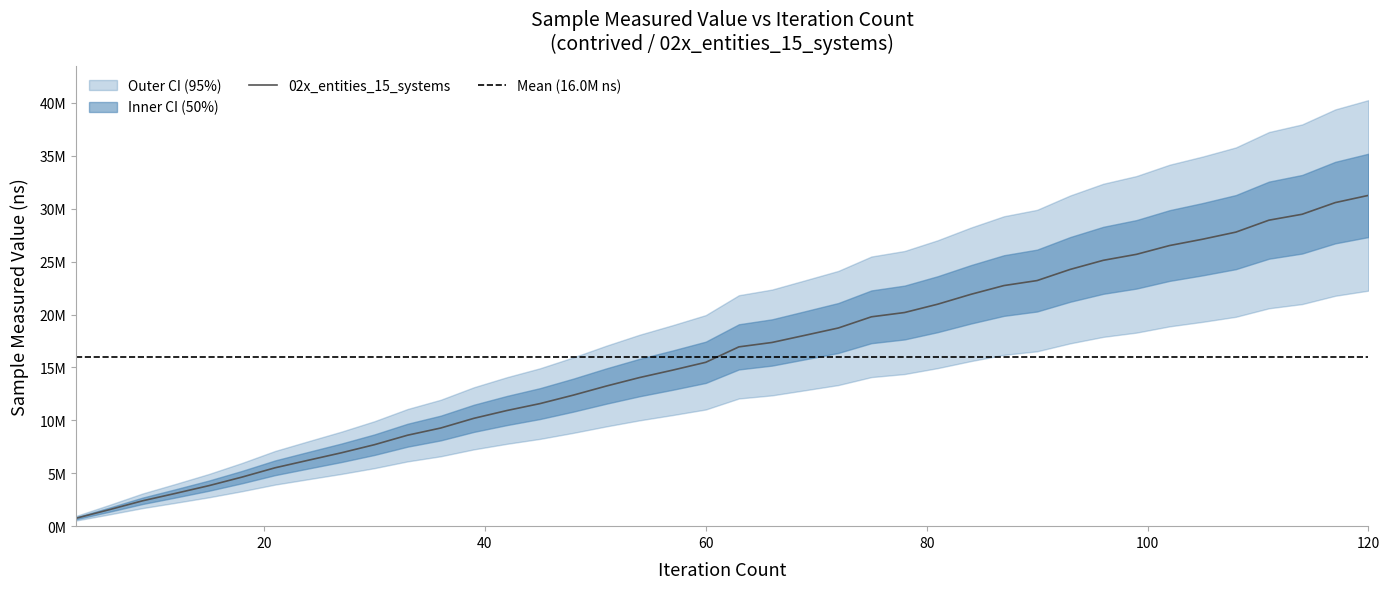

How many distinct data groups are displayed?

1